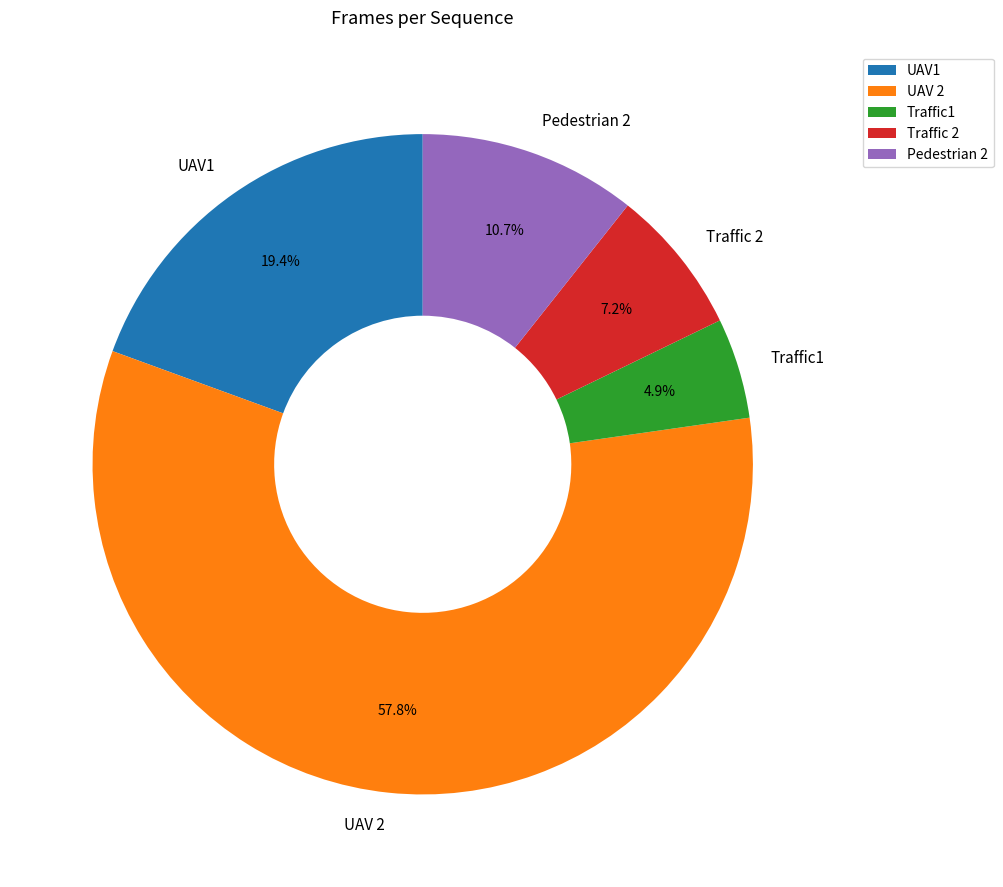

Rank the categories by value from lowest to highest.

Traffic1, Traffic 2, Pedestrian 2, UAV1, UAV 2